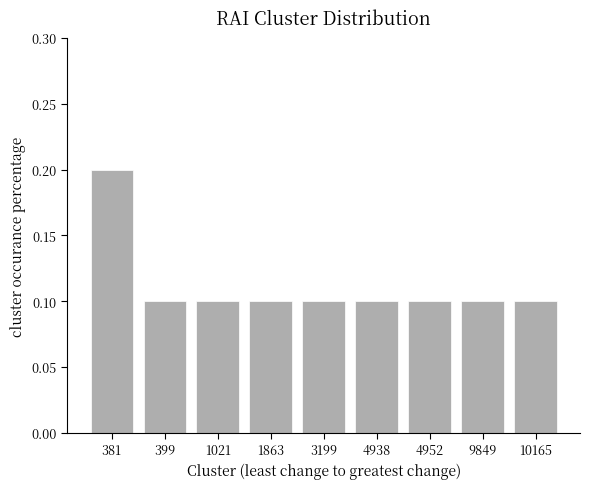

Count the values in the range 0 to 1.

9